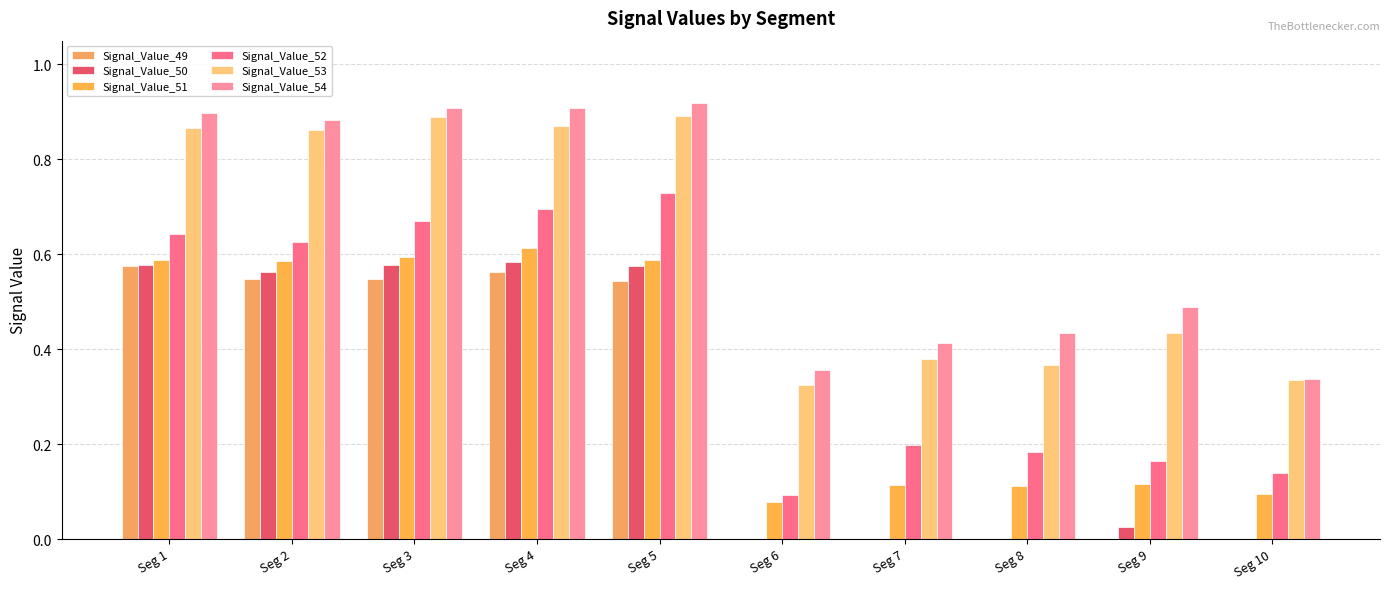

Rank the series by their maximum value, from lowest to highest.

Signal_Value_49, Signal_Value_50, Signal_Value_51, Signal_Value_52, Signal_Value_53, Signal_Value_54